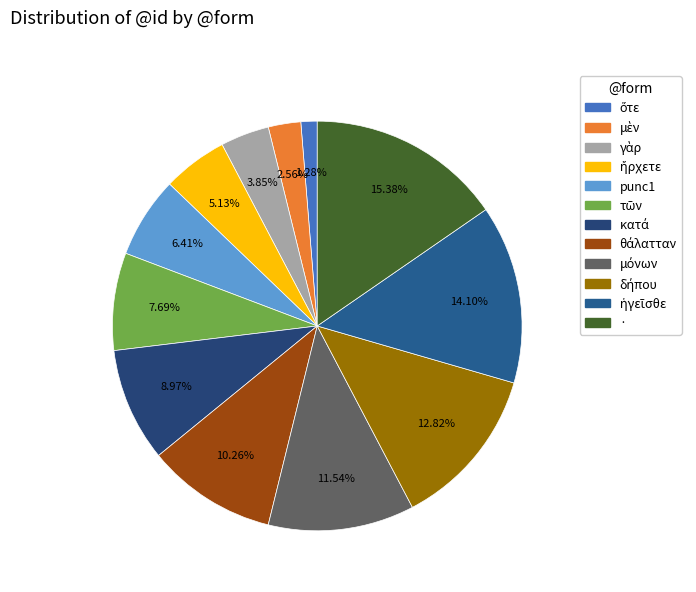

To the nearest percent, what is the combined percentage of · and γὰρ?

19%